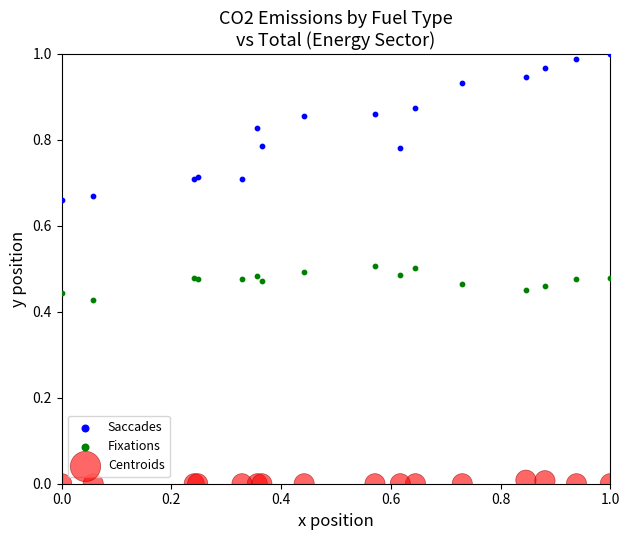

Which series contains the lowest Y value?

Centroids